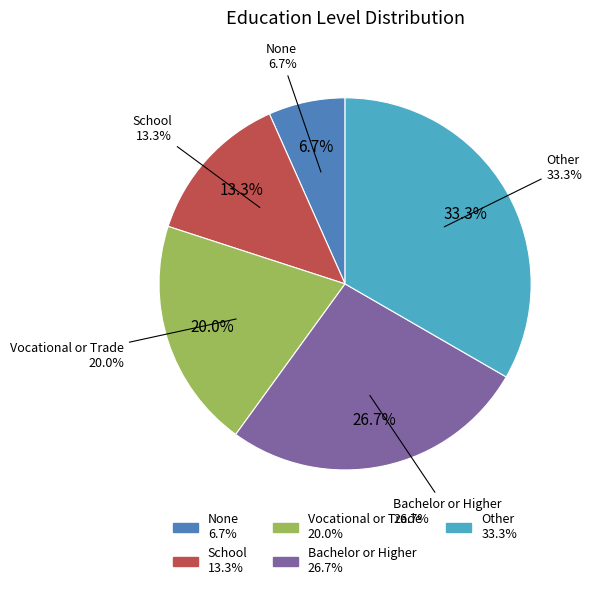

What is the total percentage of School and Vocational or Trade?

33.3%